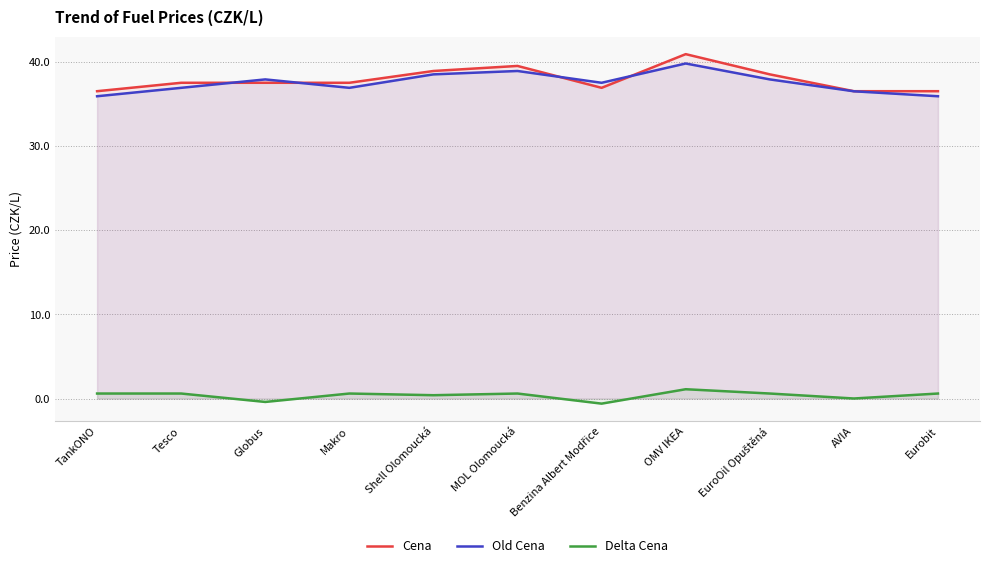

What value does the Cena series have at Globus?

37.5